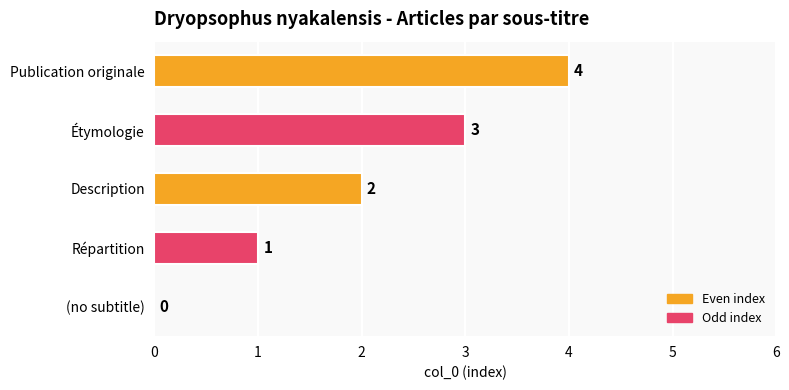

What is the change in value from Description to Publication originale?

+2